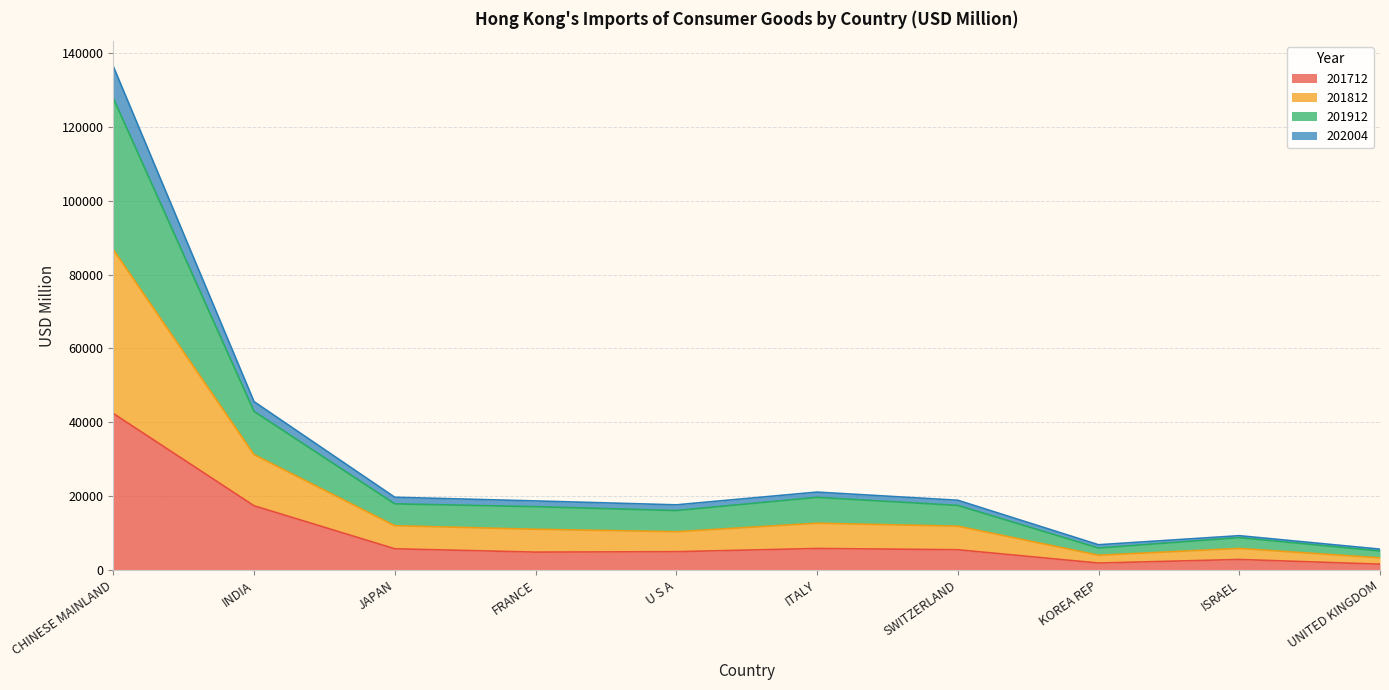

True or false: 202004 has a value of 17236.0 at SWITZERLAND.

False